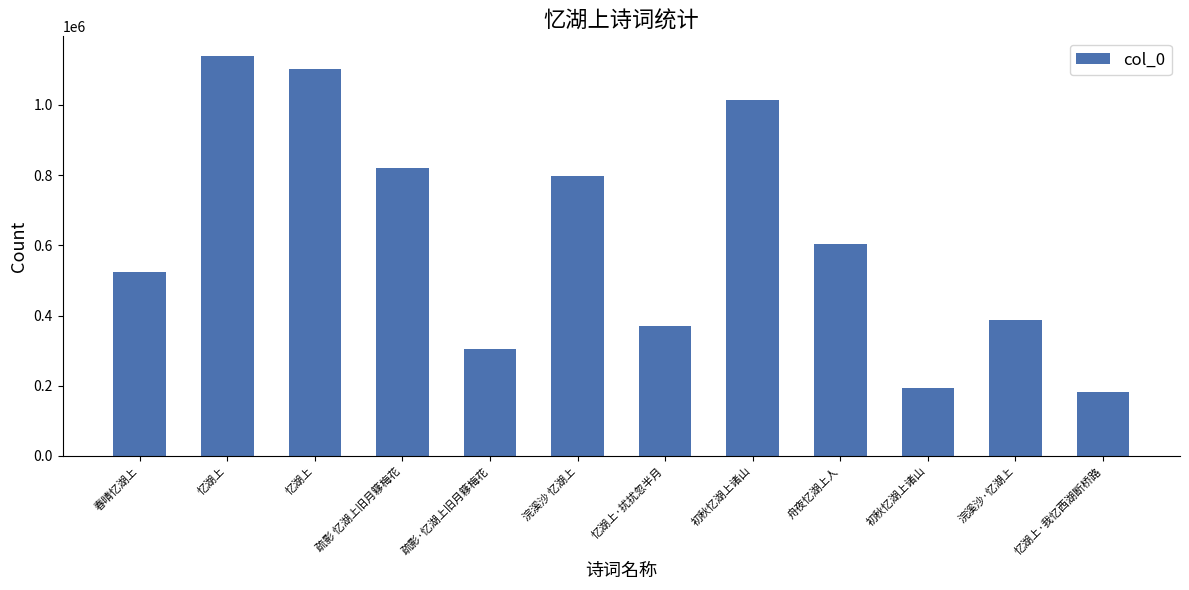

True or false: the data shows 820515 at 疏影 忆湖上旧月簃梅花.

True